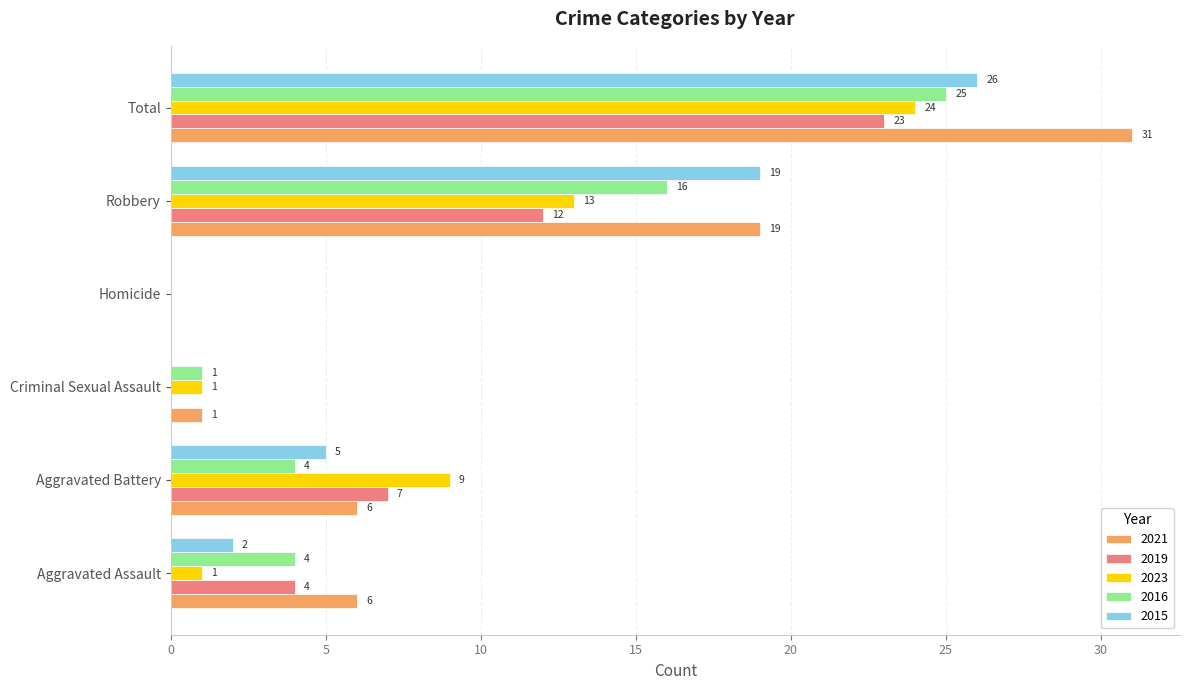

What is the maximum value for 2015?

26